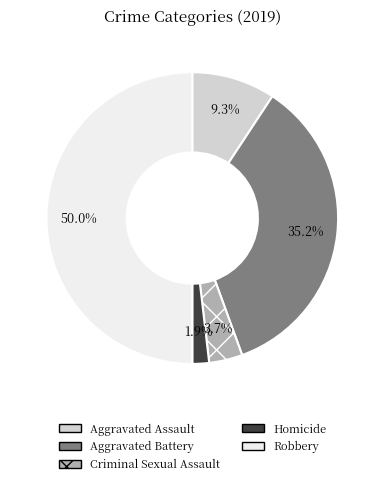

What percentage is NOT represented by Robbery?

50.0%